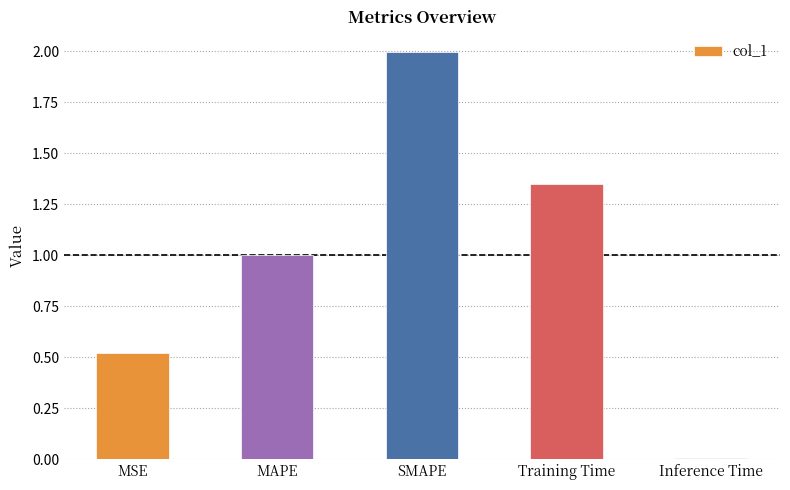

How many bars are there in total?

5